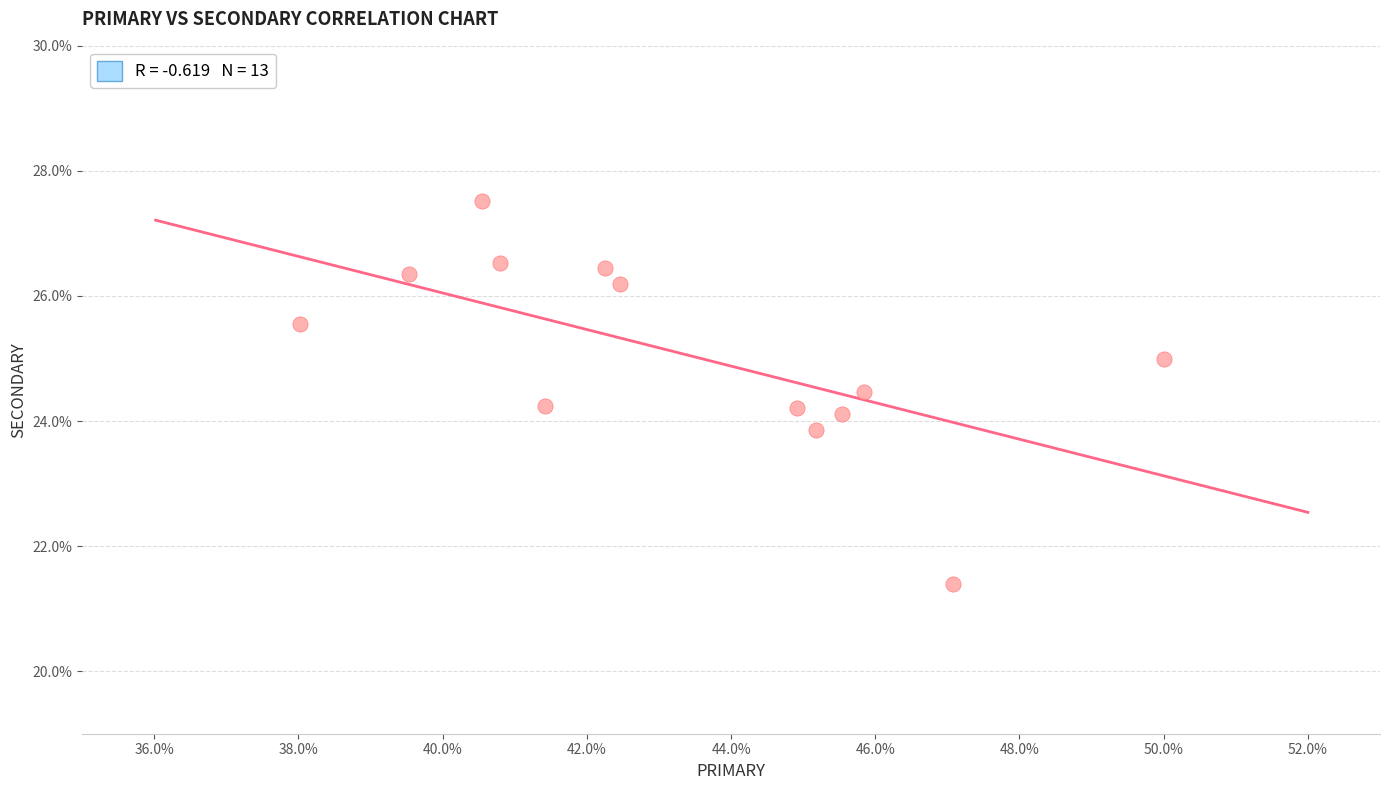

What is the range of Y values (max minus min)?

6.1